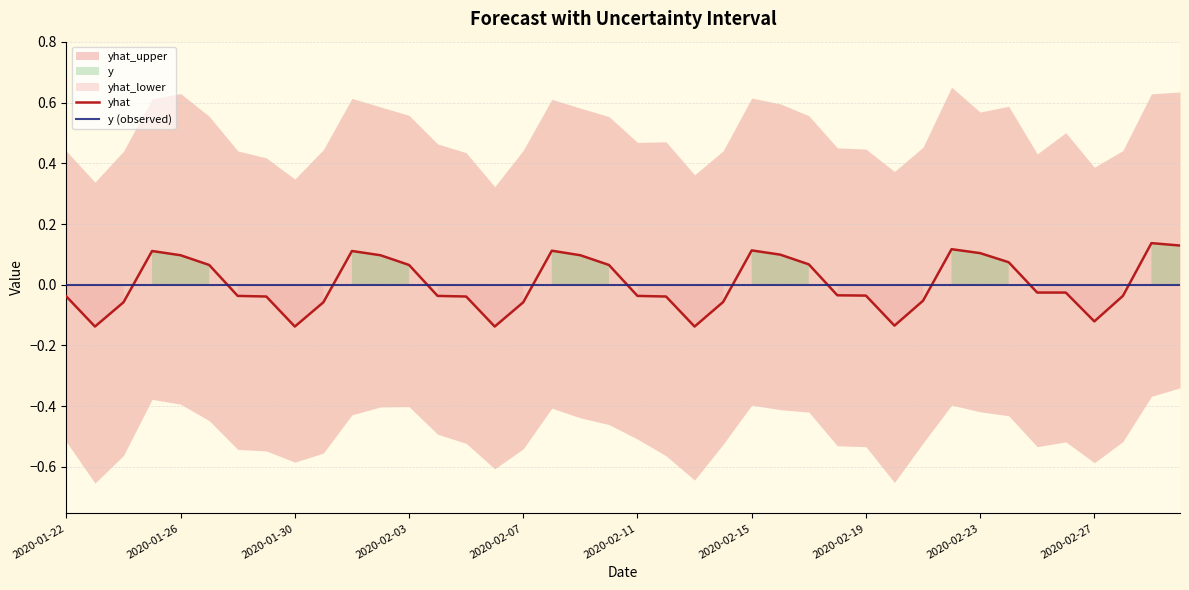

Which series ends up on top after the final intersection of y (observed) and yhat?

yhat